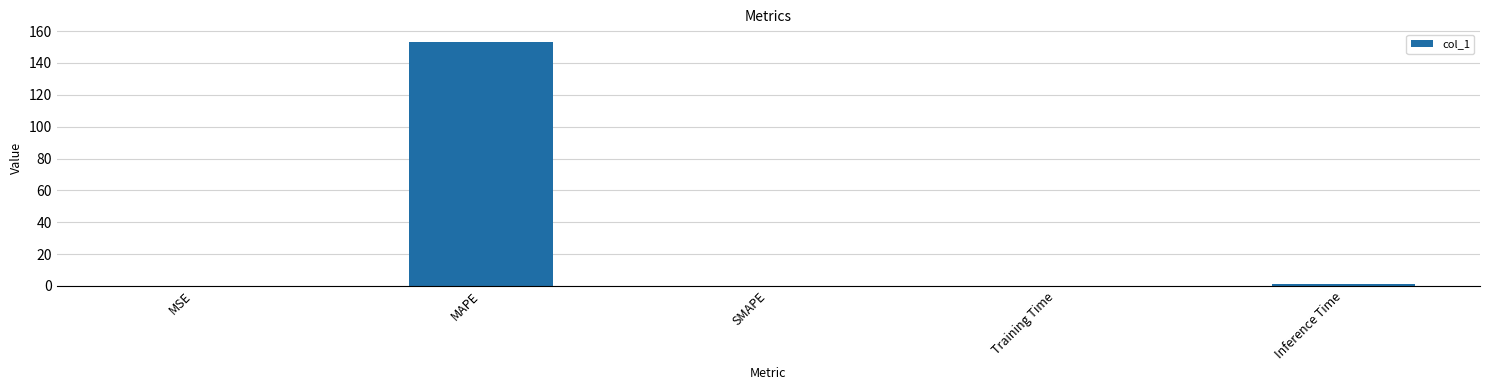

What is the sum of all values?

154.6